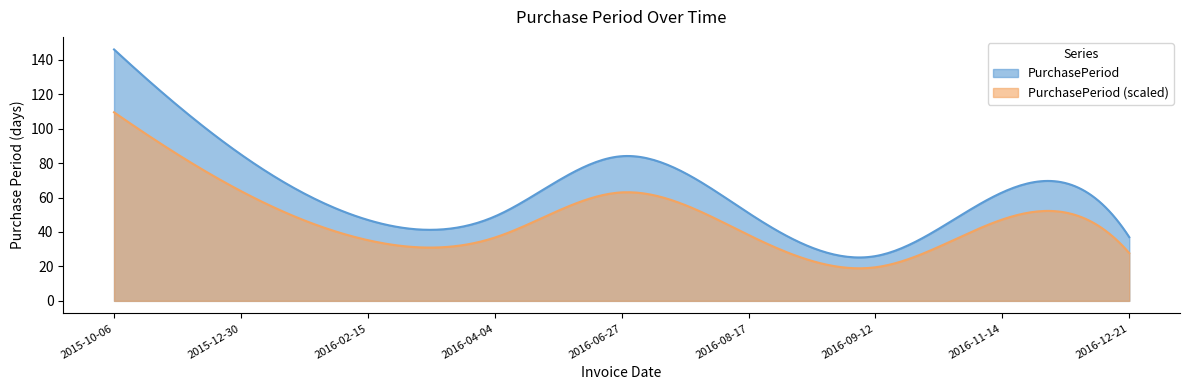

Is it true that the value at 2016-04-04 is 49?

True